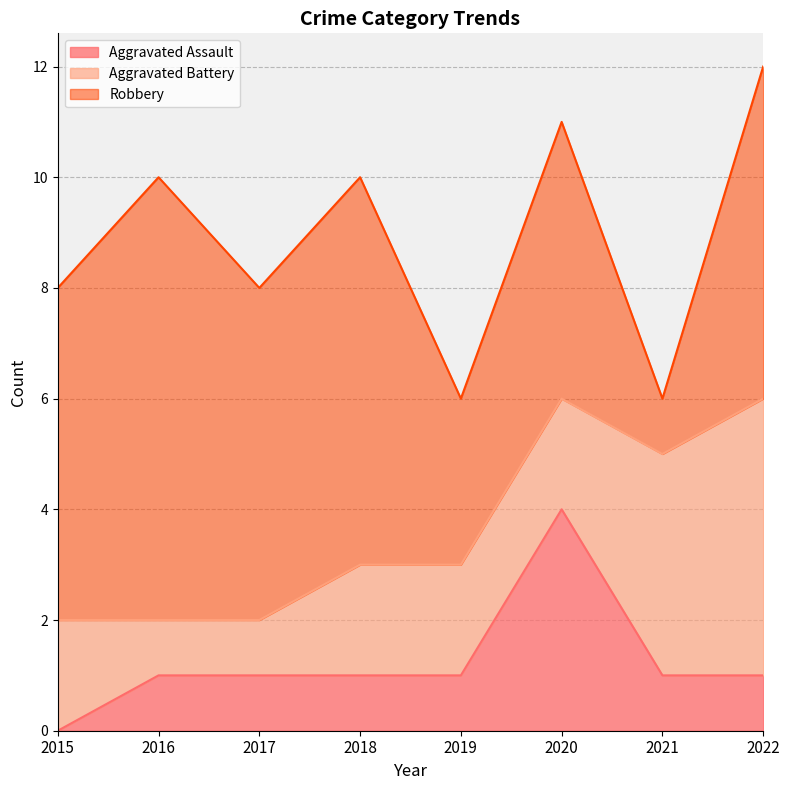

How many values in Aggravated Assault are above zero?

7